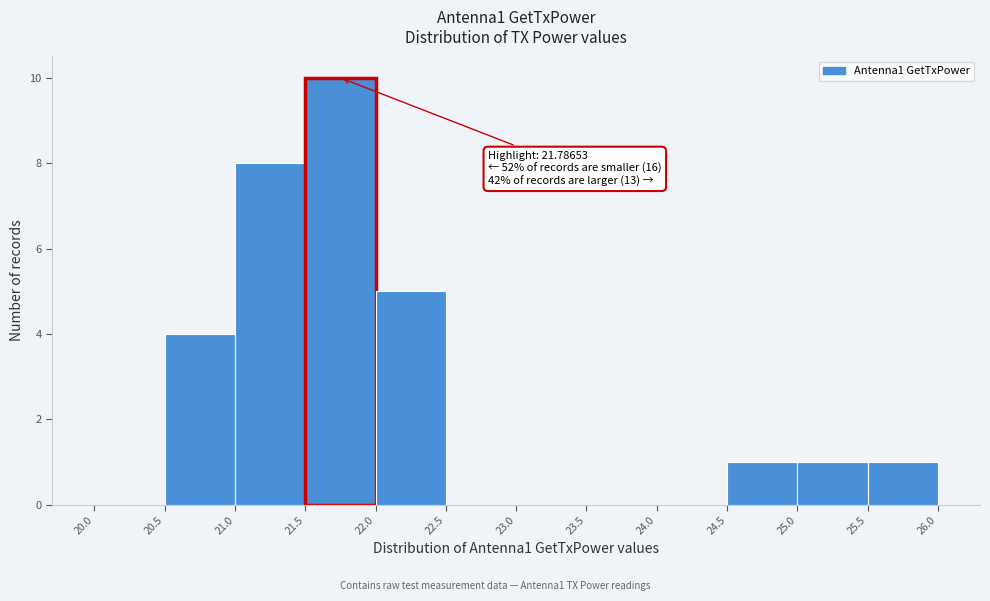

Which range on the x-axis has the tallest bar?

21.5 to 22.0